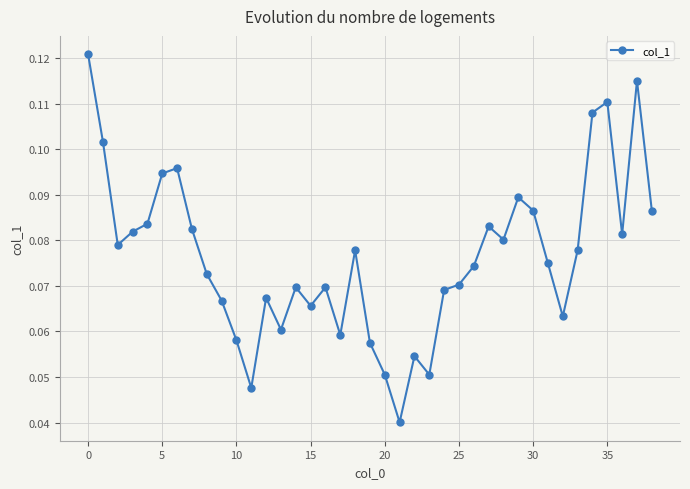

How many values are between 0 and 1?

39